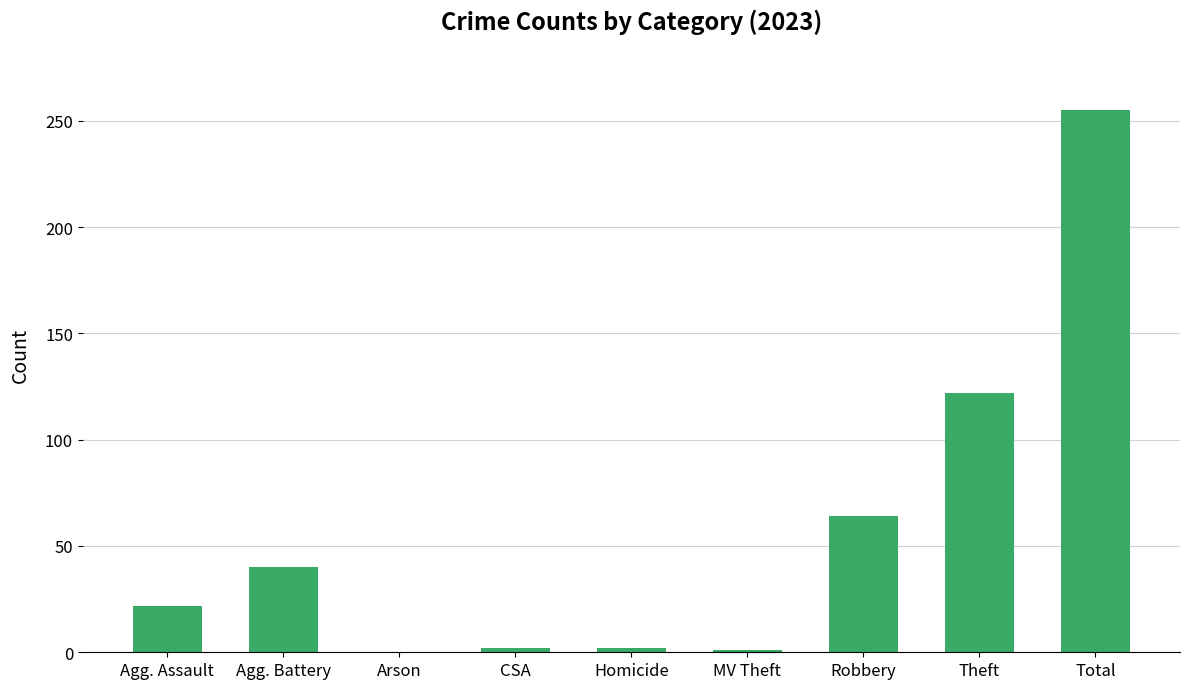

The chart shows a value of 40 at Agg. Battery. True or false?

True